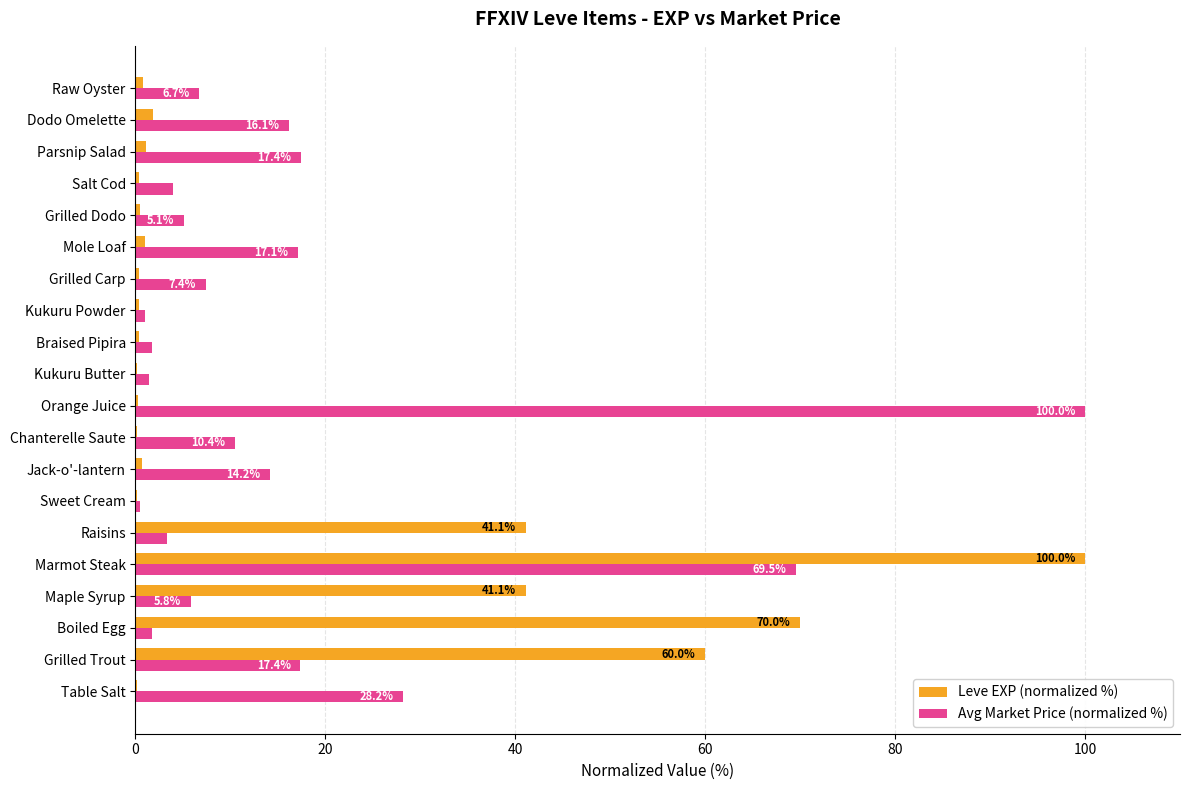

The Avg Market Price (normalized %) series shows 2.4 at Raw Oyster. True or false?

False